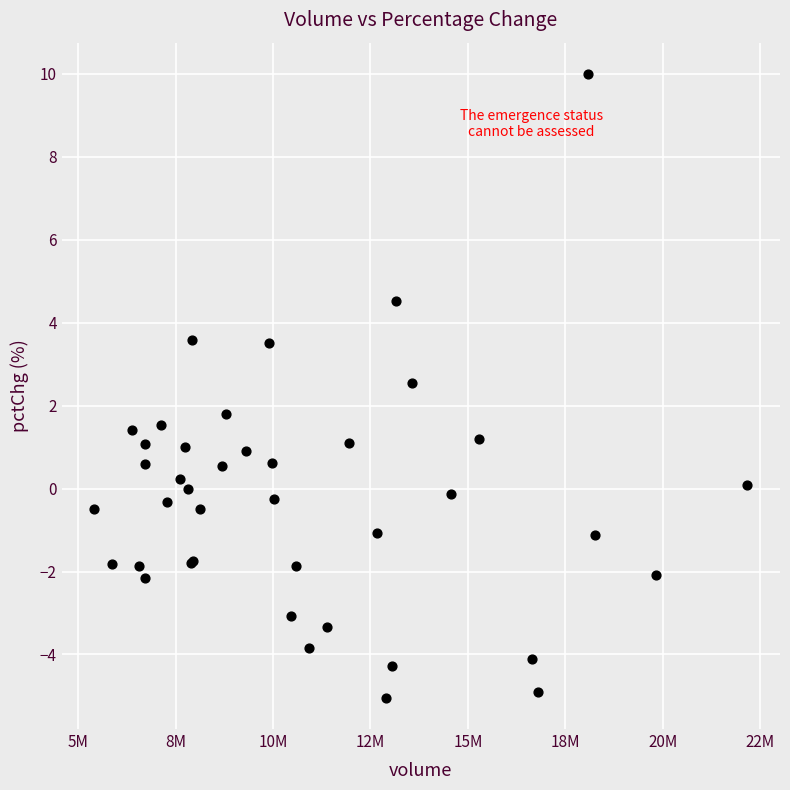

What Y value in the scatter plot is closest to 2?

1.8